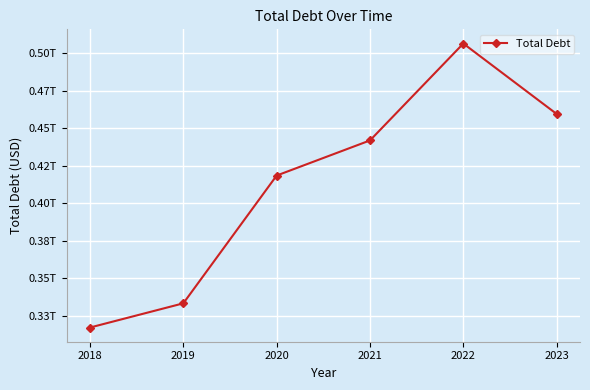

Is this an area chart (filled region under the line)?

No